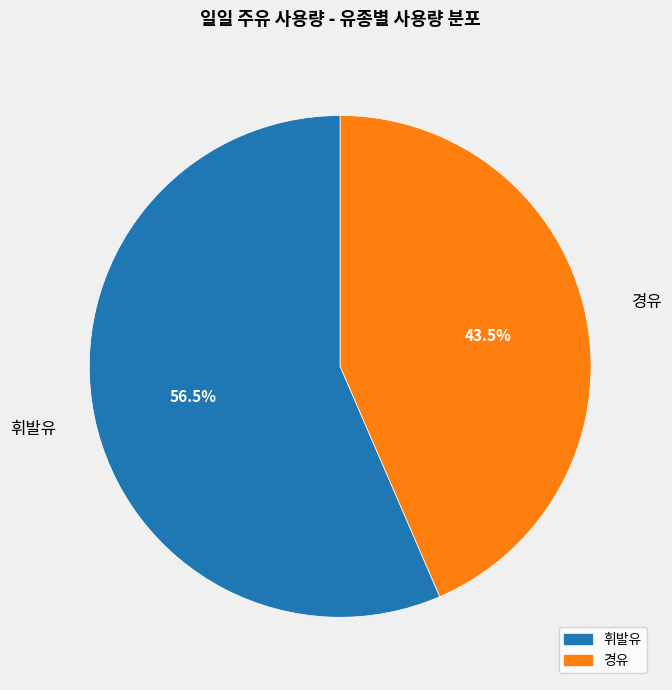

How many slices are in this pie chart?

2